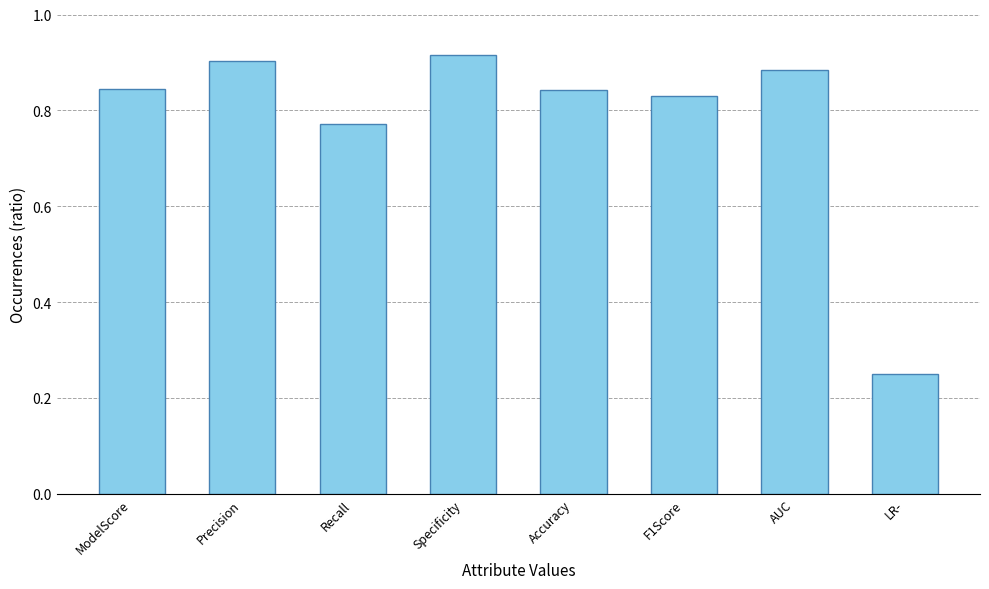

Does the chart contain any negative values?

No